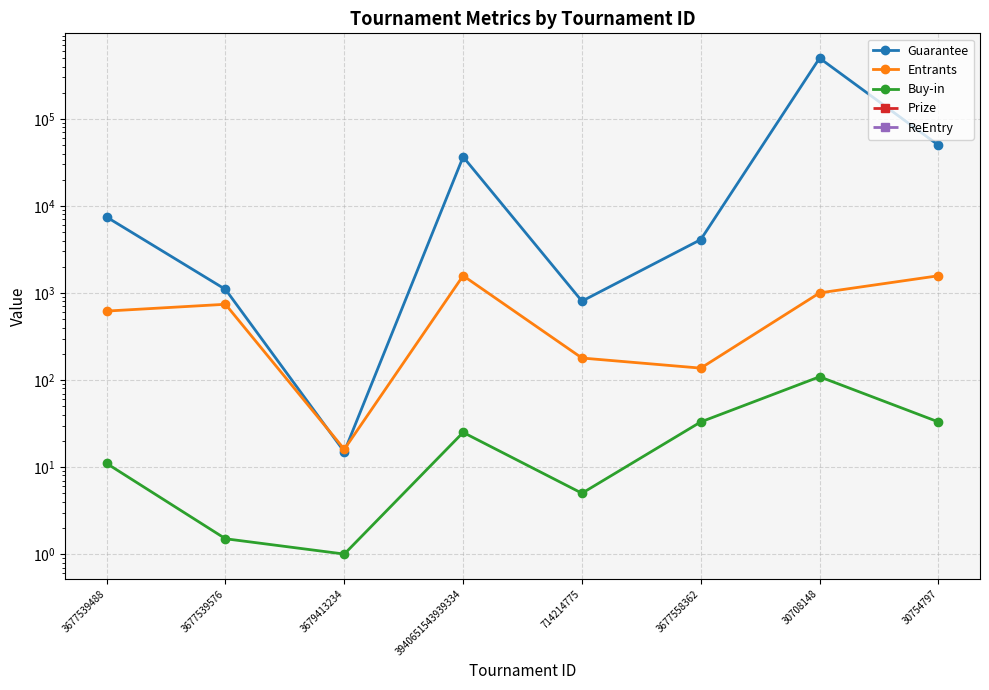

What is the label of the 5th point from the right?

3940651543939334